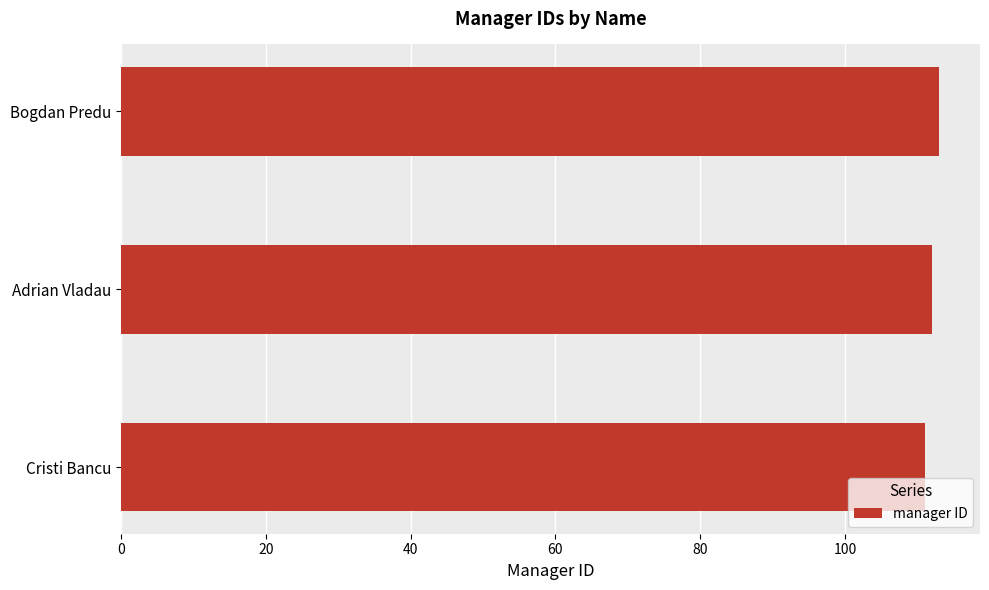

Count the number of data series in this chart.

1